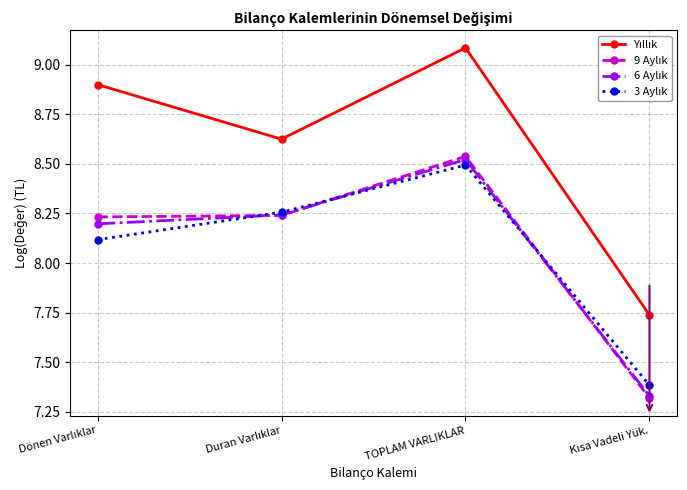

At which category does the chart reach its peak across all series?

TOPLAM VARLIKLAR